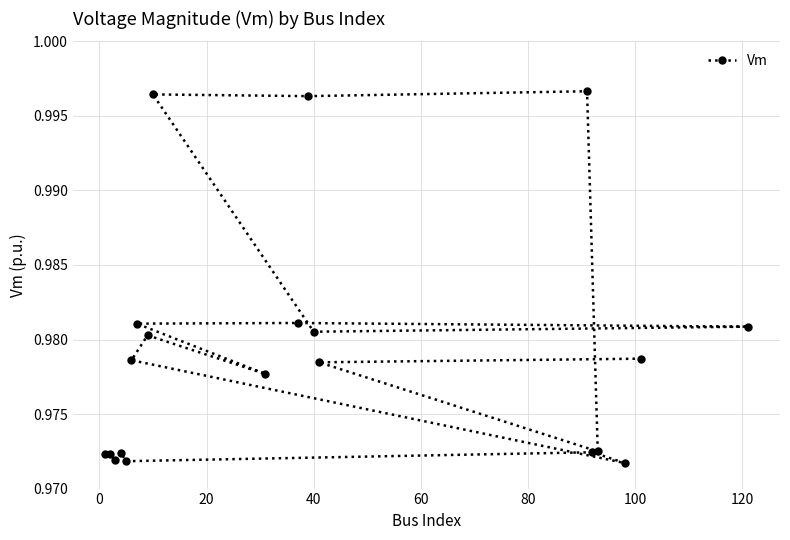

What is the greatest value displayed?

1.0